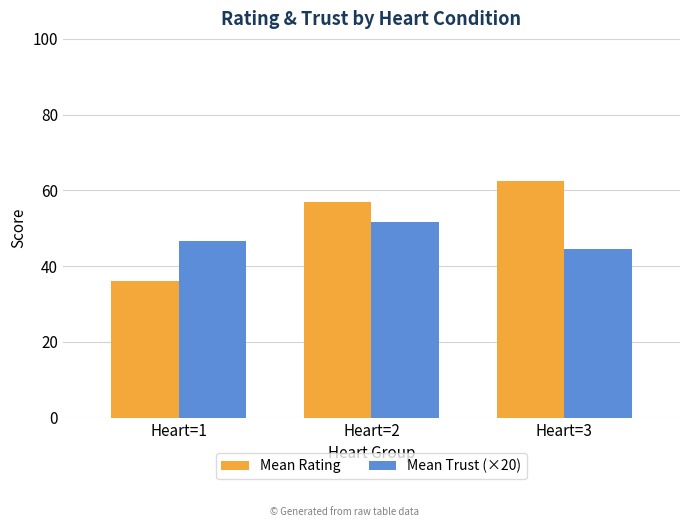

How many groups of bars are there?

3